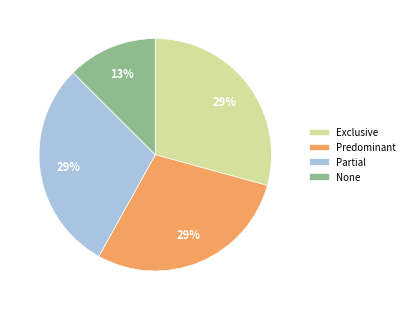

Which slice is the smallest?

None